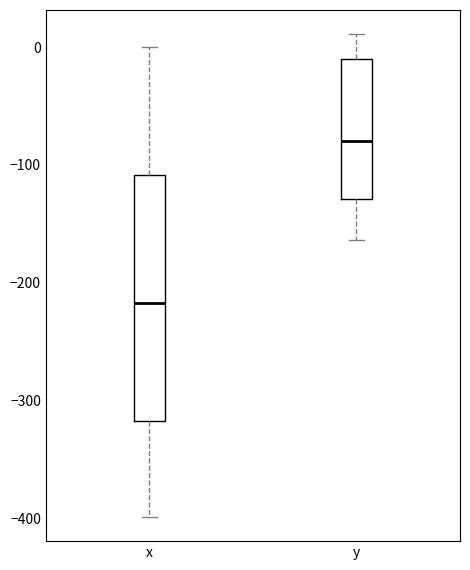

Which box is the tallest, from its lower edge to its upper edge?

x